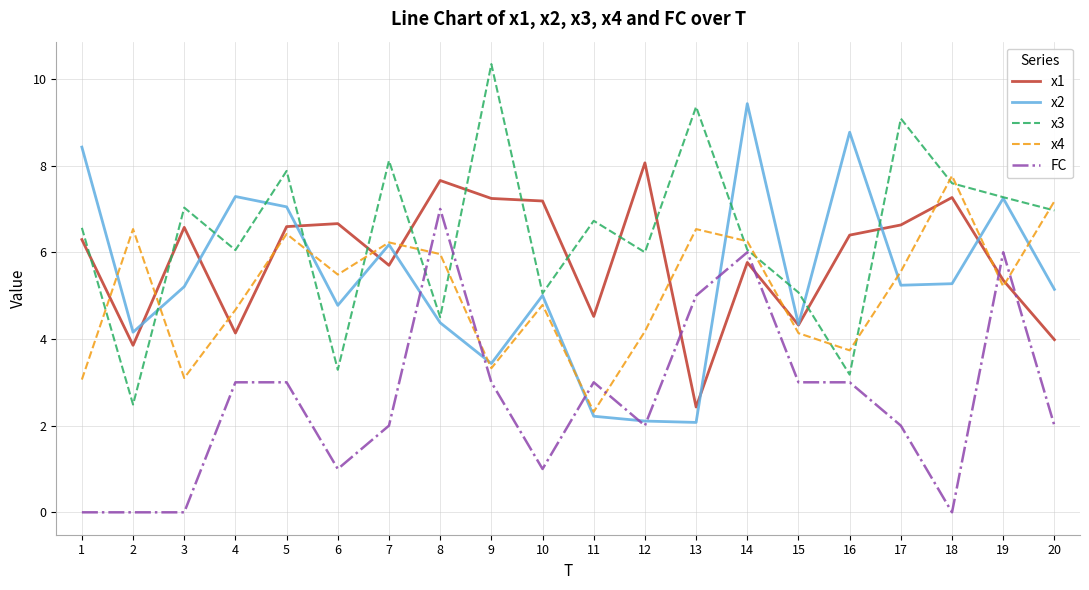

What is the spread (max minus min) of values at 3?

7.0